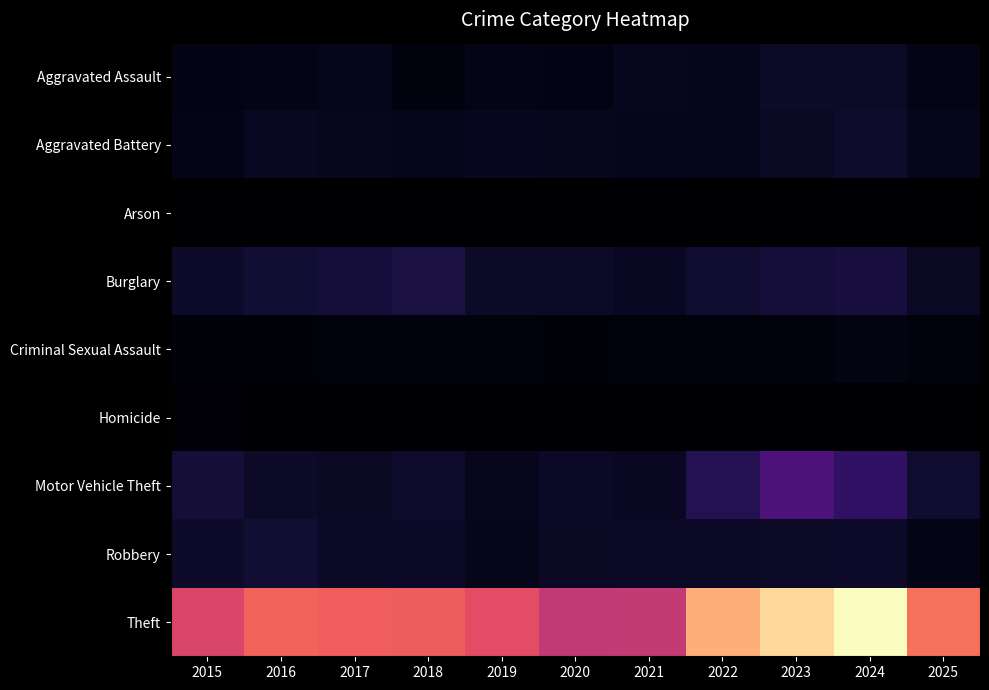

What is the total value across all series at 2025?

1509